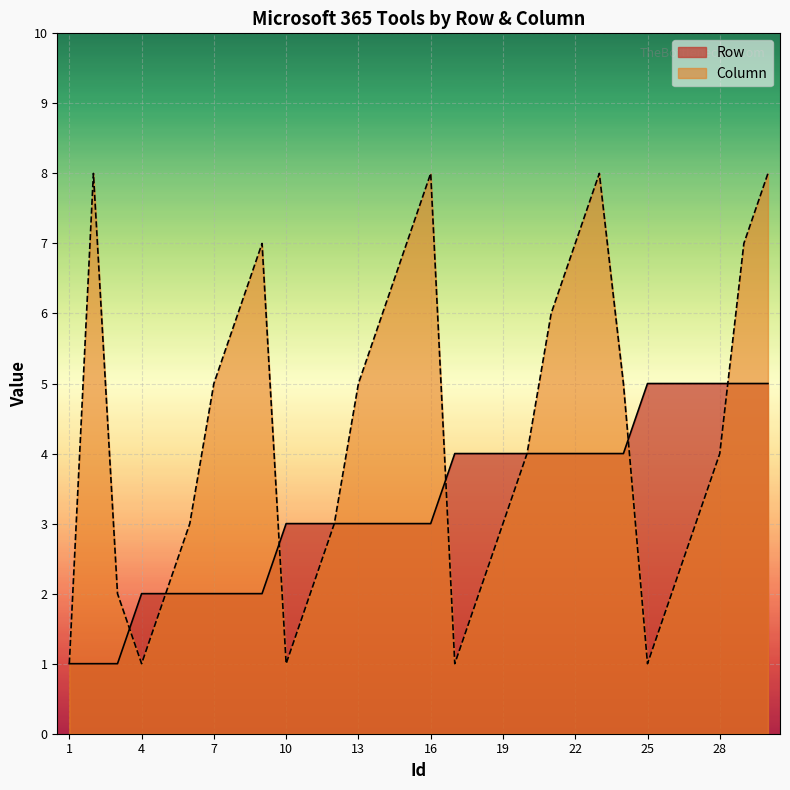

What is the average value of the Column series?

4